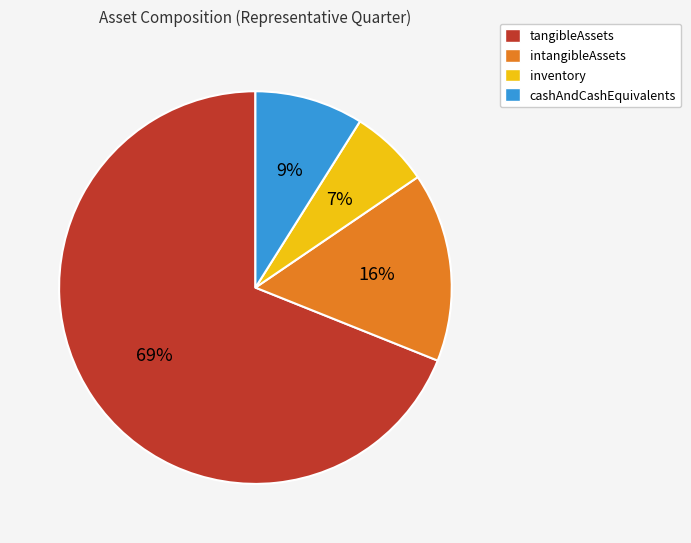

The cashAndCashEquivalents slice represents 9% of the pie. True or false?

True